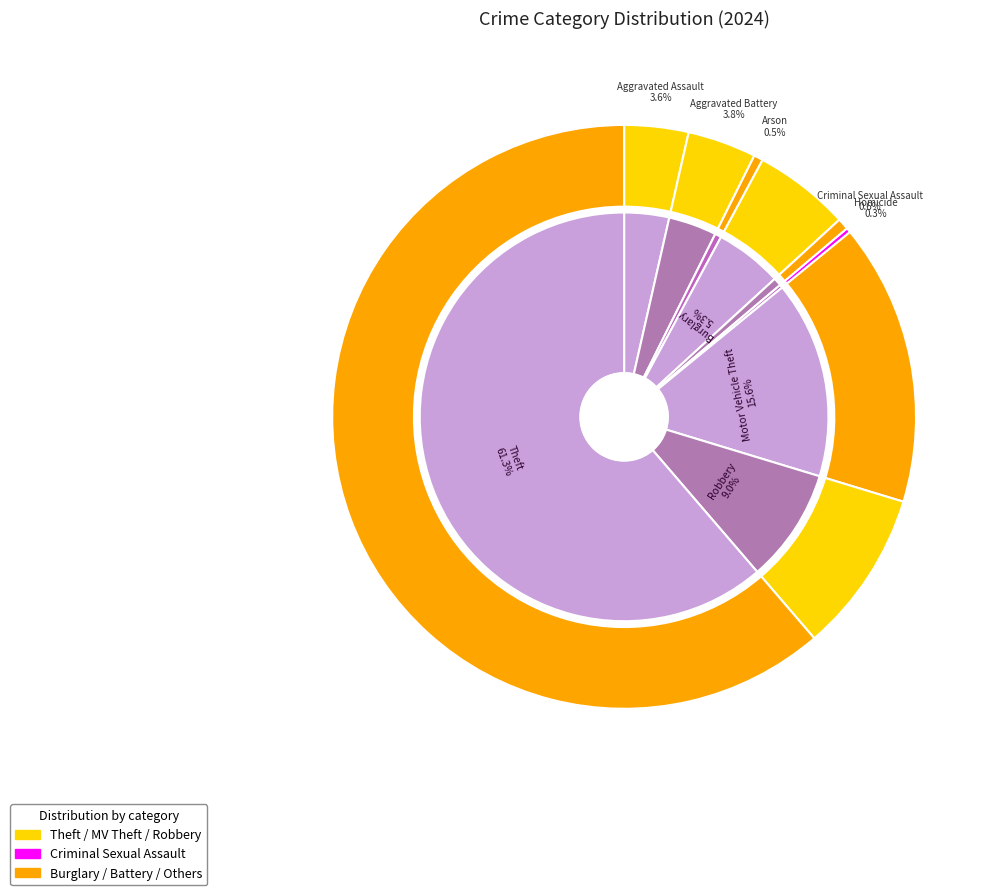

The Criminal Sexual Assault slice represents 13% of the pie. True or false?

False